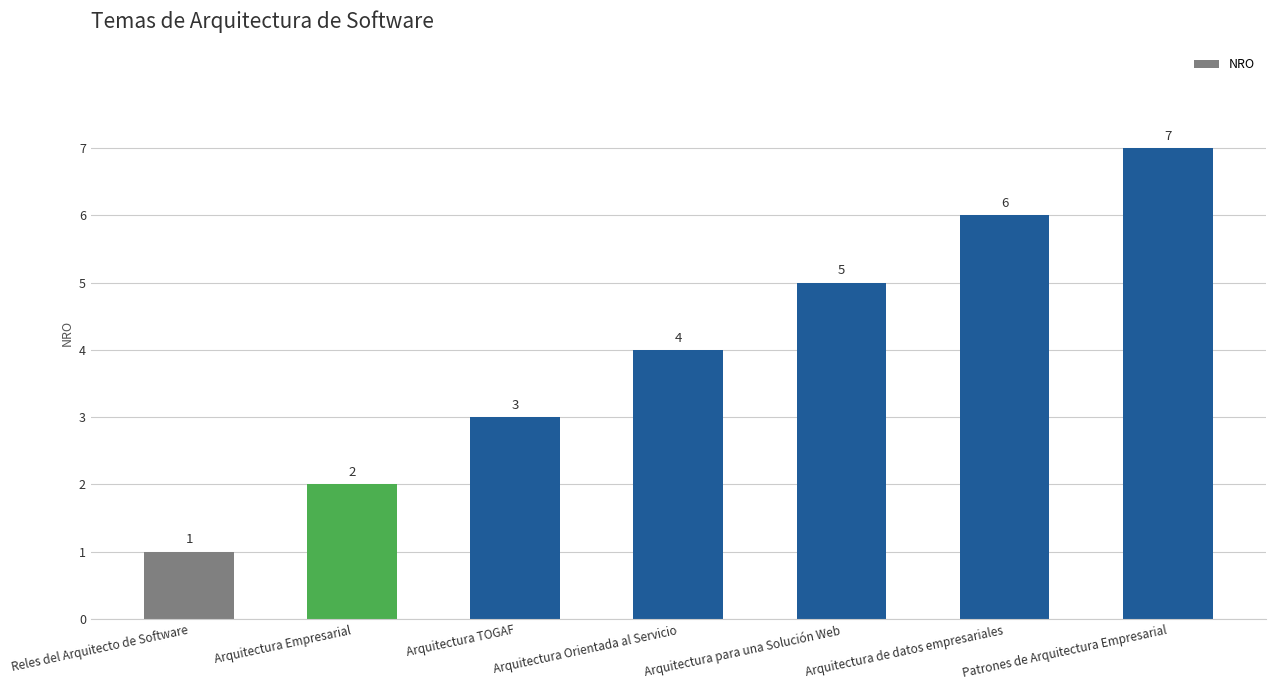

At which label is the value closest to 4?

Arquitectura Orientada al Servicio